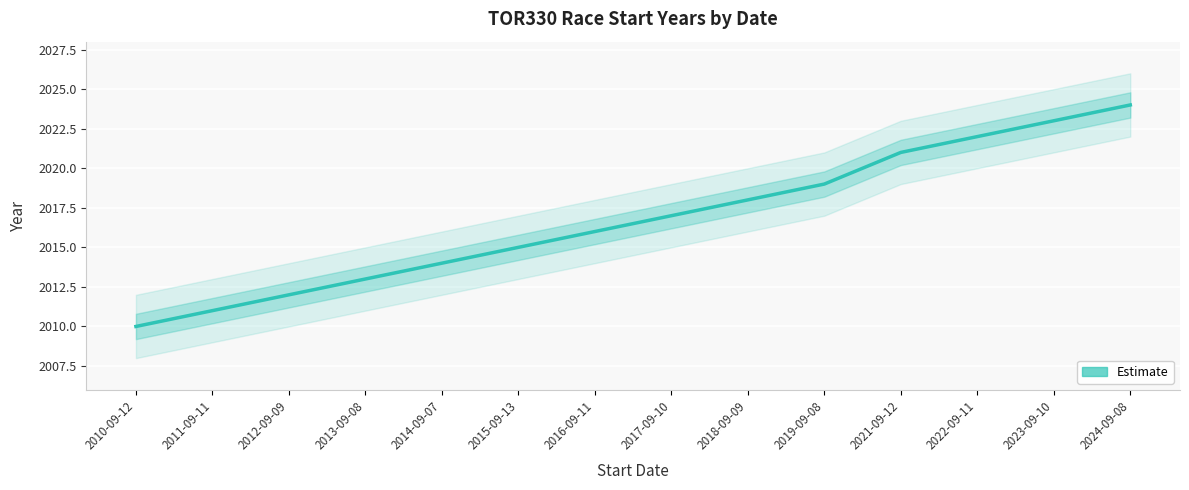

At which label is the value closest to 2017?

2017-09-10